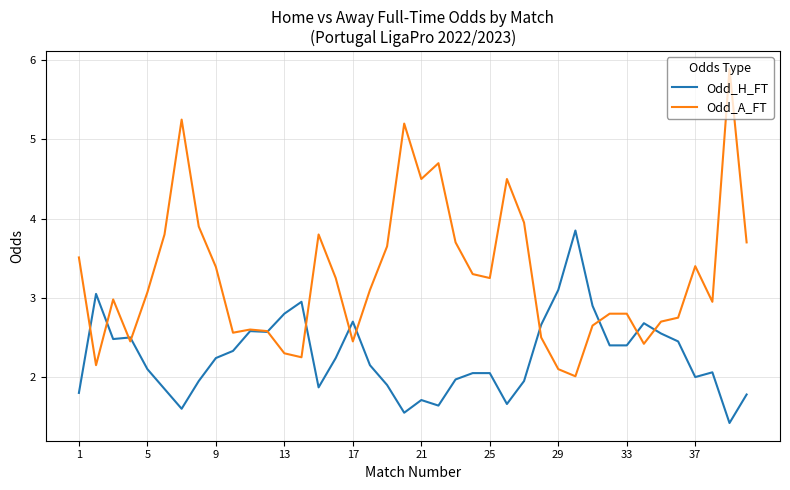

List the series in order of their overall mean, lowest first.

Odd_H_FT, Odd_A_FT